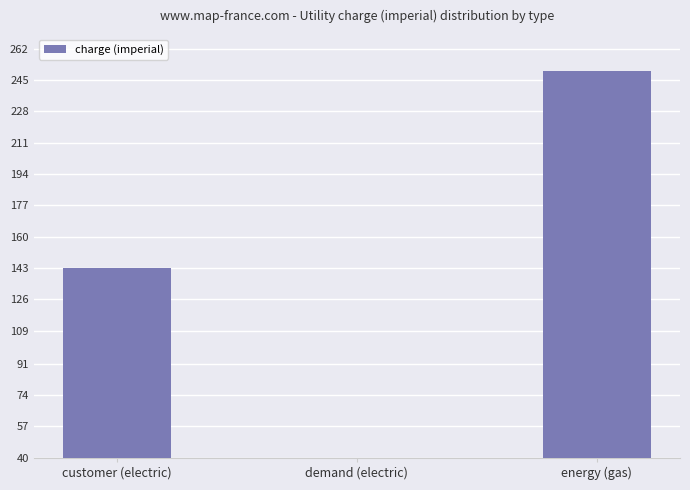

At which label is the value closest to 131?

customer (electric)